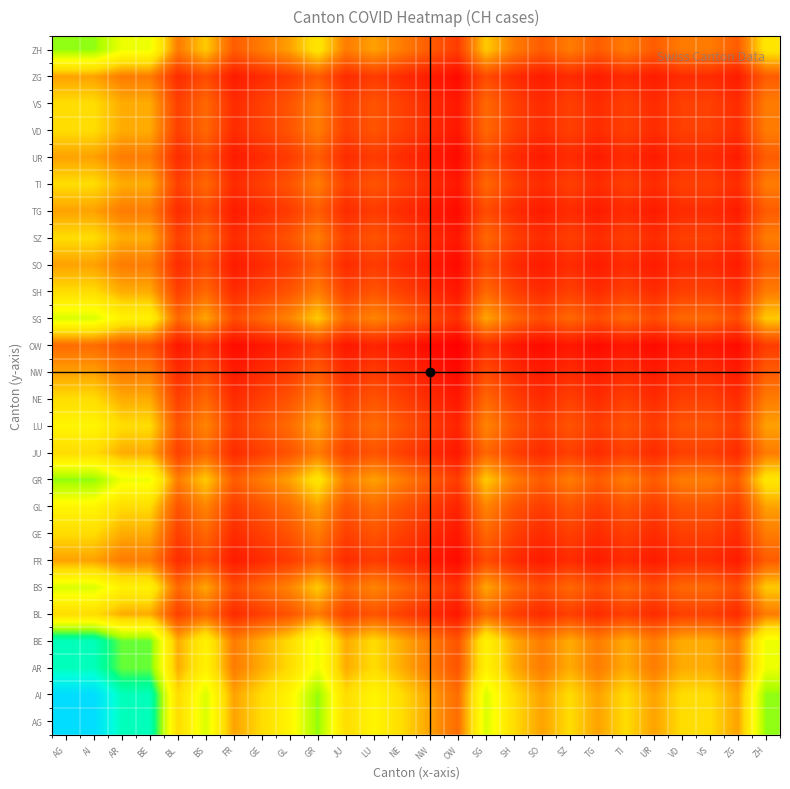

How many data points does each series have?

26